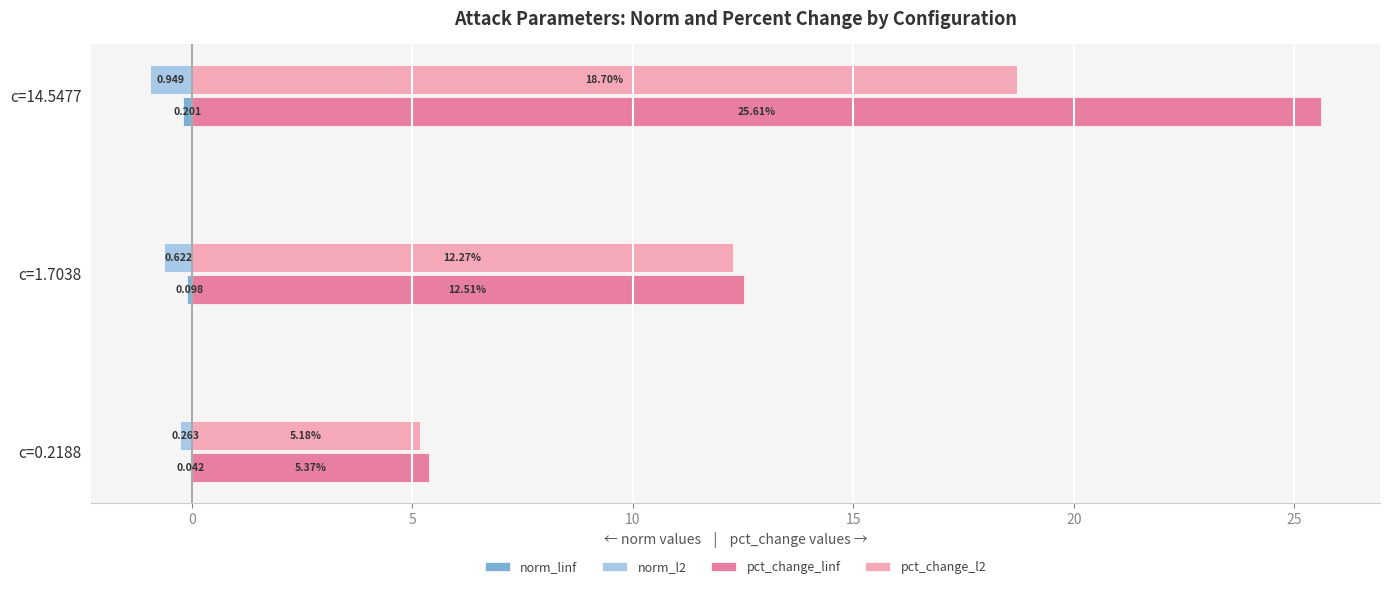

Which series changed the most between c=0.2188 and c=1.7038?

pct_change_linf